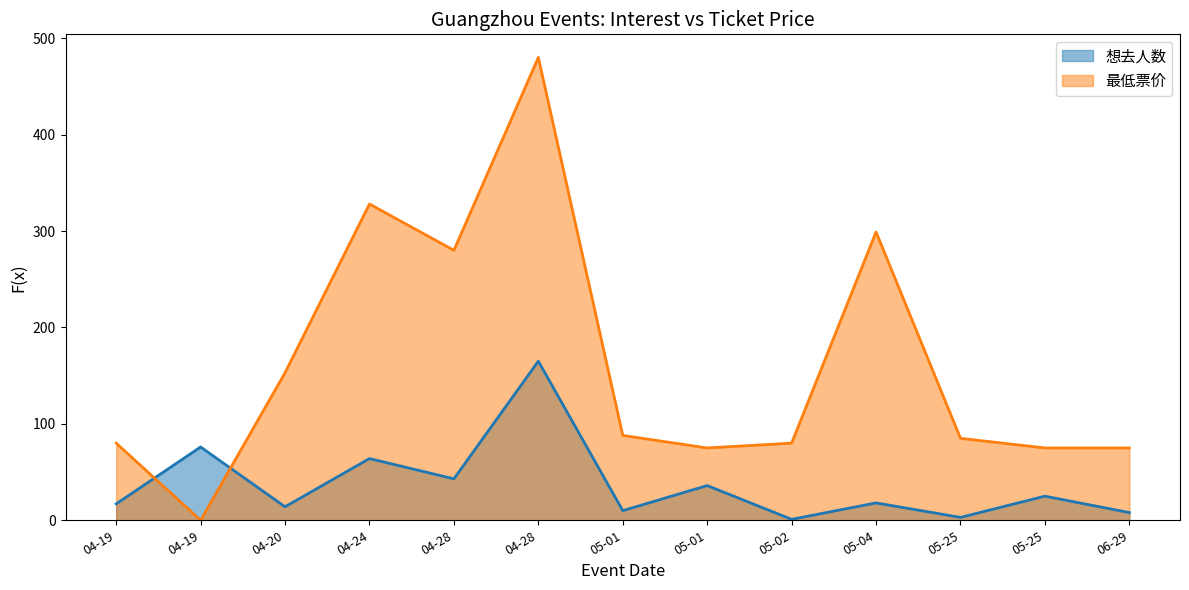

Rank the series at 04-19 from highest to lowest value.

最低票价, 想去人数